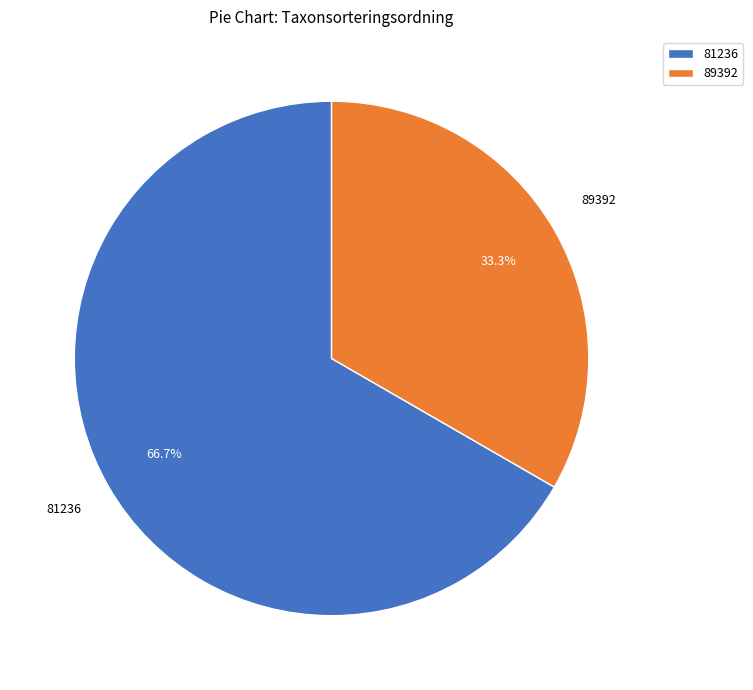

Is there a majority slice in this chart?

Yes